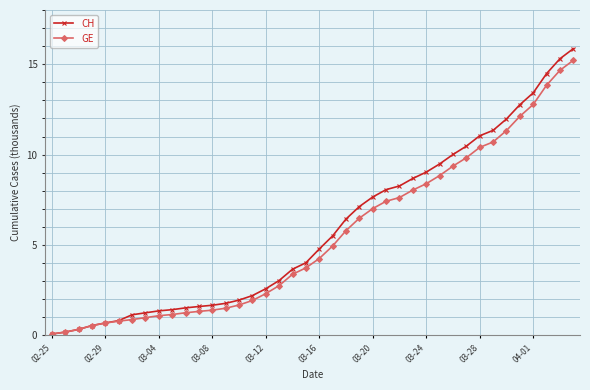

At how many categories does at least one series exceed 7?

17